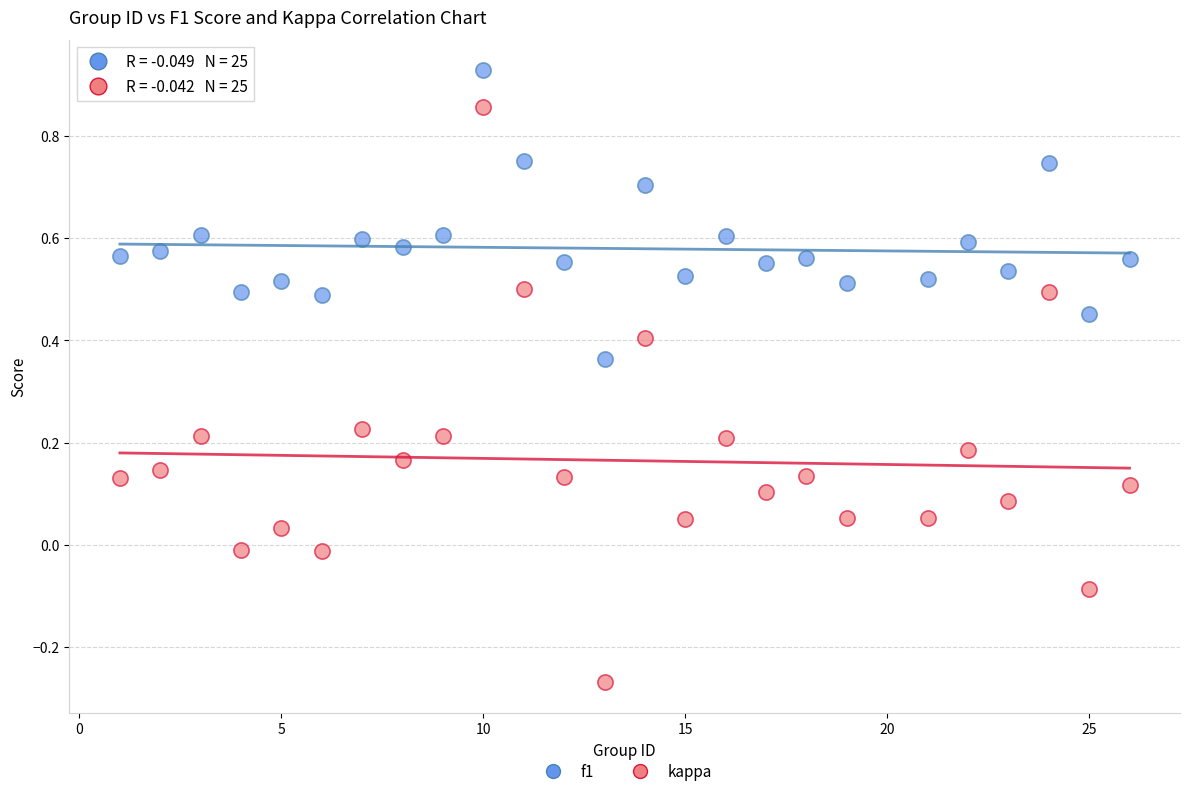

Which series has the widest spread of Y values?

kappa